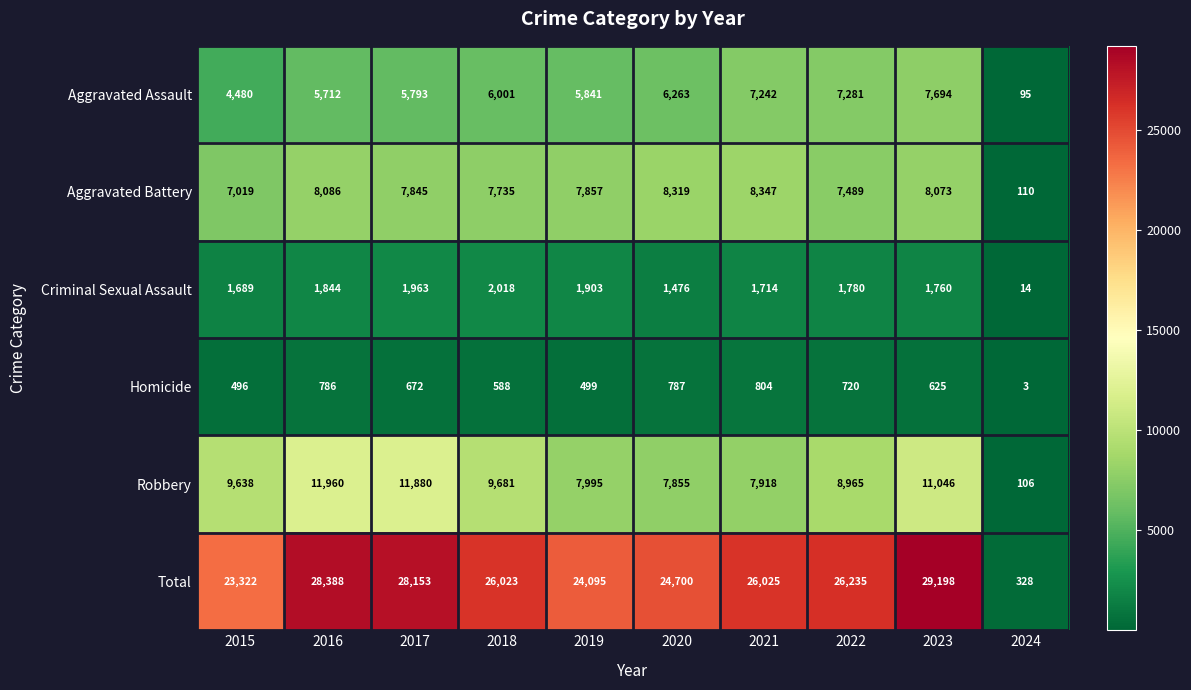

Which series has the largest total across all categories?

Total